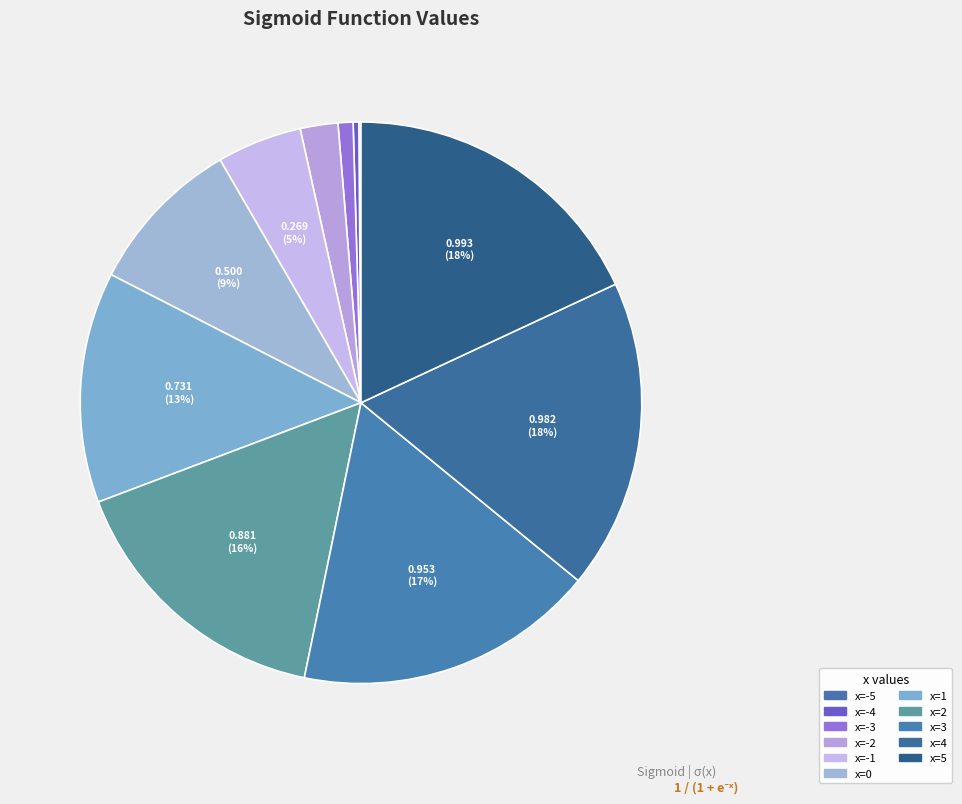

Rank the categories by value from highest to lowest.

5, 4, 3, 2, 1, 0, -1, -2, -3, -4, -5